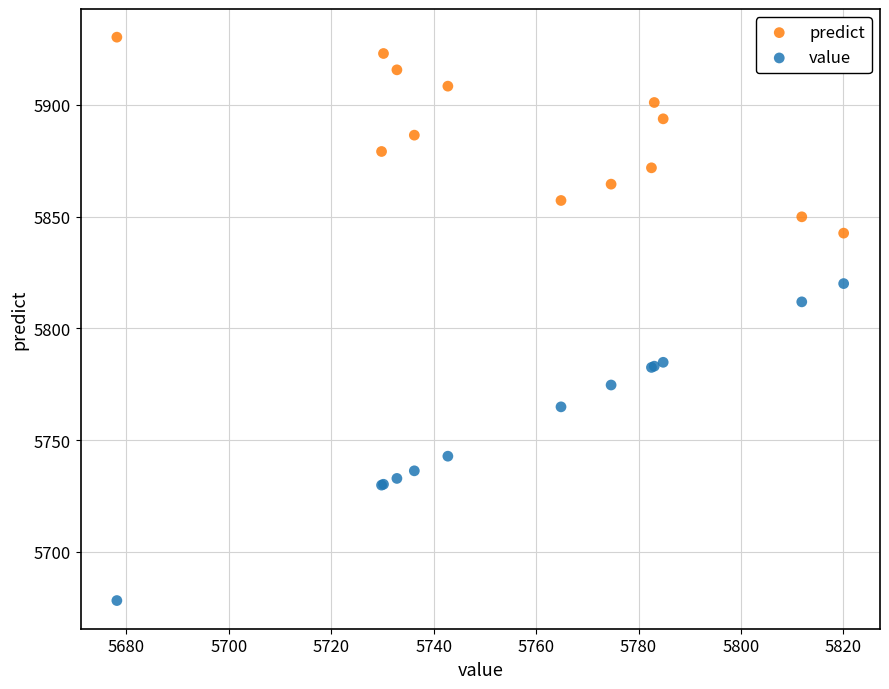

What are all the series names shown in the legend?

predict, value